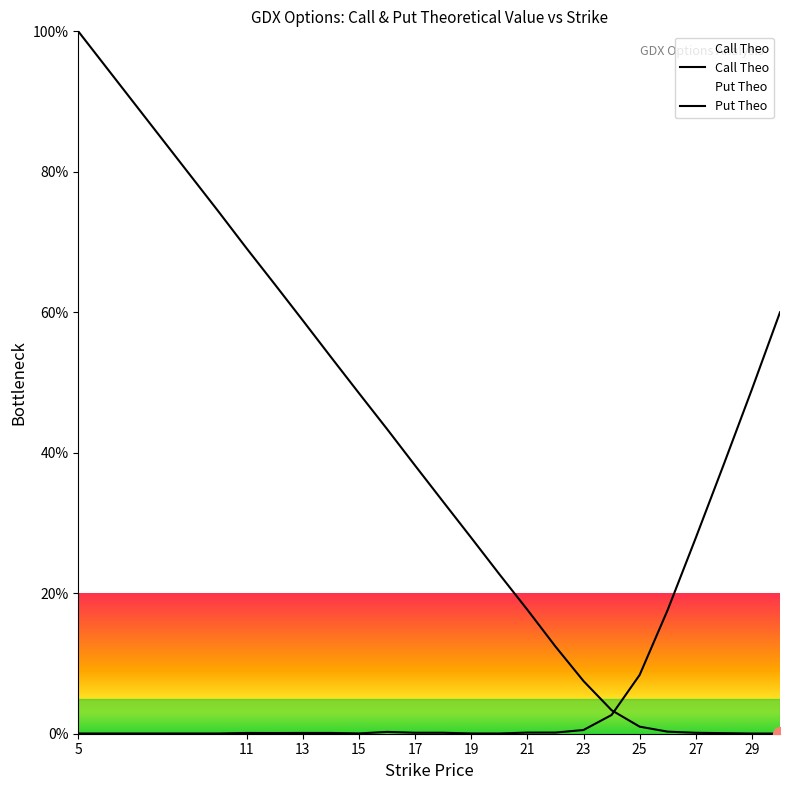

Where do Put Theo and Call Theo first cross each other?

24 and 25